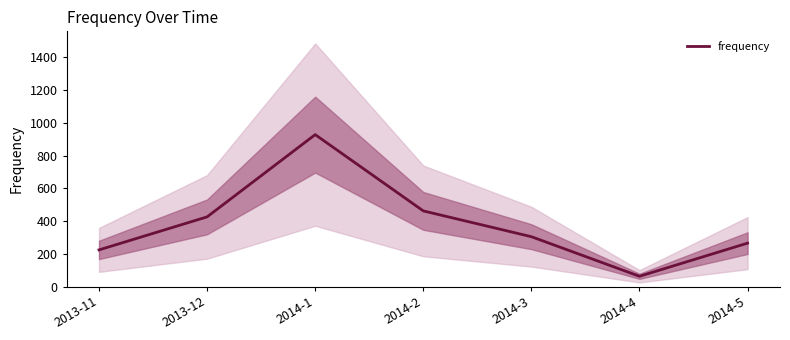

What is the ratio of the value at 2013-12 to the value at 2013-11?

1.9